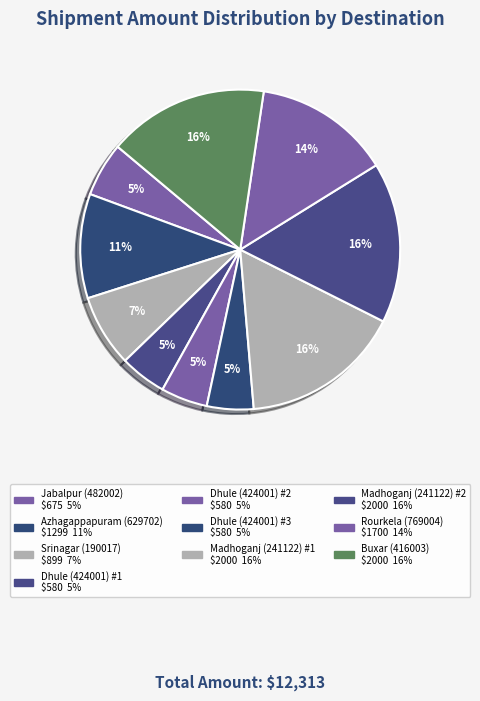

How many segments does this pie chart have?

10